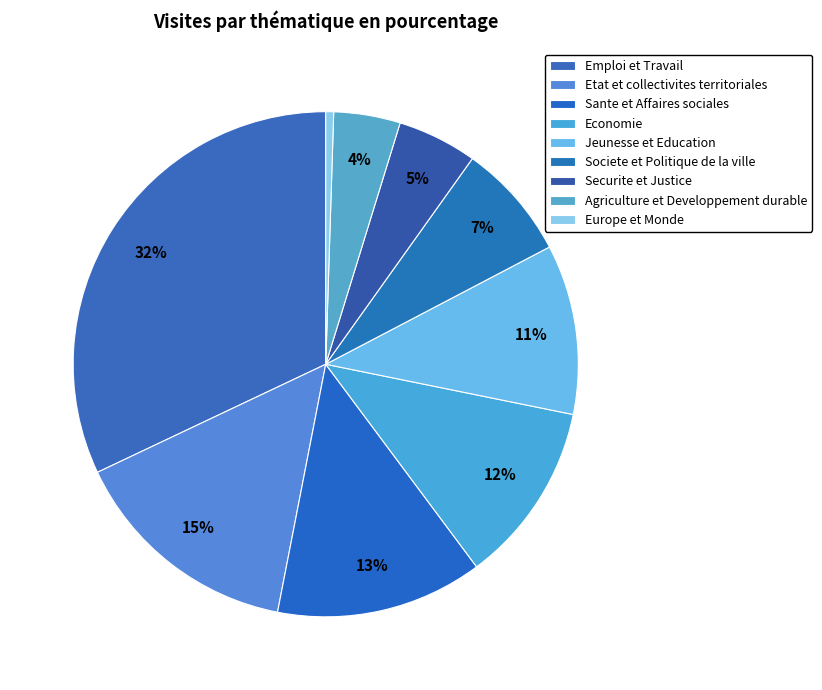

What is the smallest slice in the pie chart?

Europe et Monde